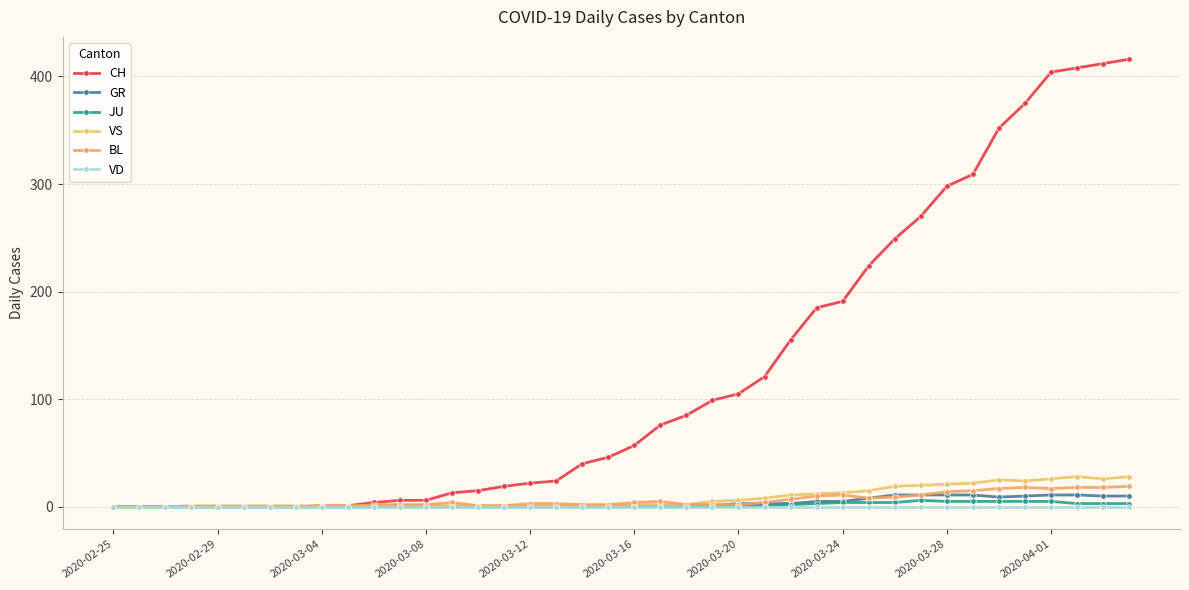

Reading left to right, what are all the values shown in this chart?

CH: 0	0	0	0	0	0	0	0	1	1	4	6	6	13	15	19	22	24	40	46	57	76	85	99	105	121	155	185	191	224	249	270	298	309	352	375	404	408	412	416
GR: 0	0	0	0	0	0	0	0	0	0	0	0	0	0	0	0	0	0	1	1	1	1	1	1	3	3	3	5	5	8	11	11	11	11	9	10	11	11	10	10
JU: 0	0	0	0	0	0	0	0	0	0	0	0	0	0	0	0	0	0	0	0	0	0	0	0	1	1	2	3	4	4	4	6	5	5	5	5	5	3	3	3
VS: 0	0	0	1	1	1	1	1	1	1	1	1	1	1	1	1	1	1	1	1	2	2	2	5	6	8	11	12	13	15	19	20	21	22	25	24	26	28	26	28
BL: 0	0	0	0	0	0	0	0	0	0	2	2	2	4	1	1	3	3	2	2	4	5	2	2	2	4	7	10	11	8	9	11	14	15	17	18	17	18	18	19
VD: 0	0	0	0	0	0	0	0	0	0	0	0	0	0	0	0	0	0	0	0	0	0	0	0	0	0	0	0	0	0	0	0	0	0	0	0	0	0	0	0